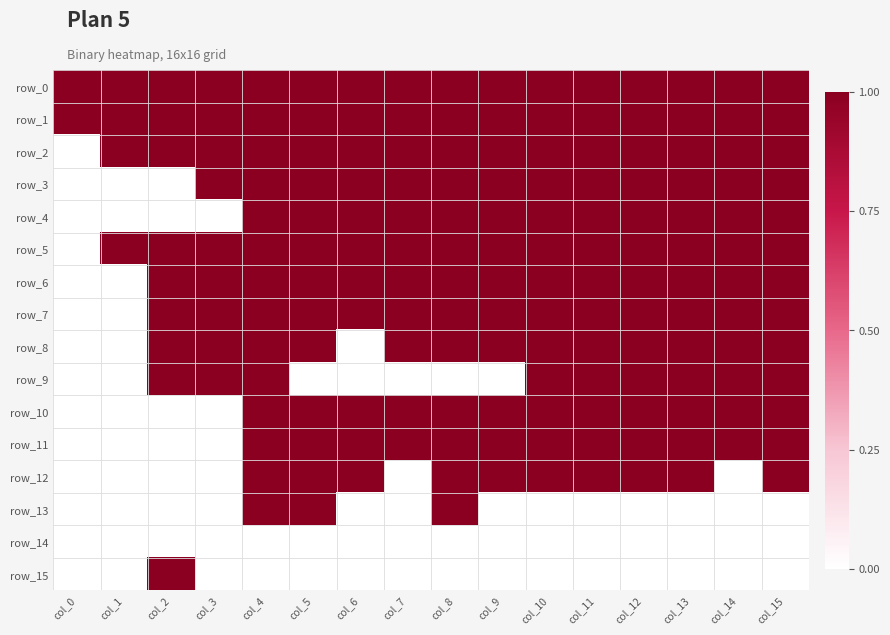

What is the total value across all series at col_12?

13